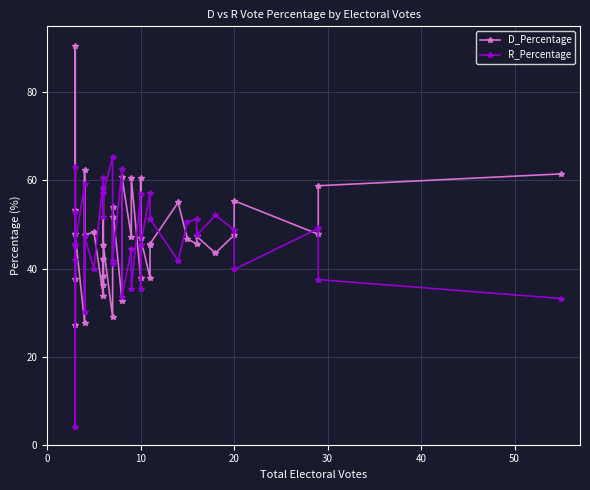

List the series in order of their peak value, highest first.

D_Percentage, R_Percentage